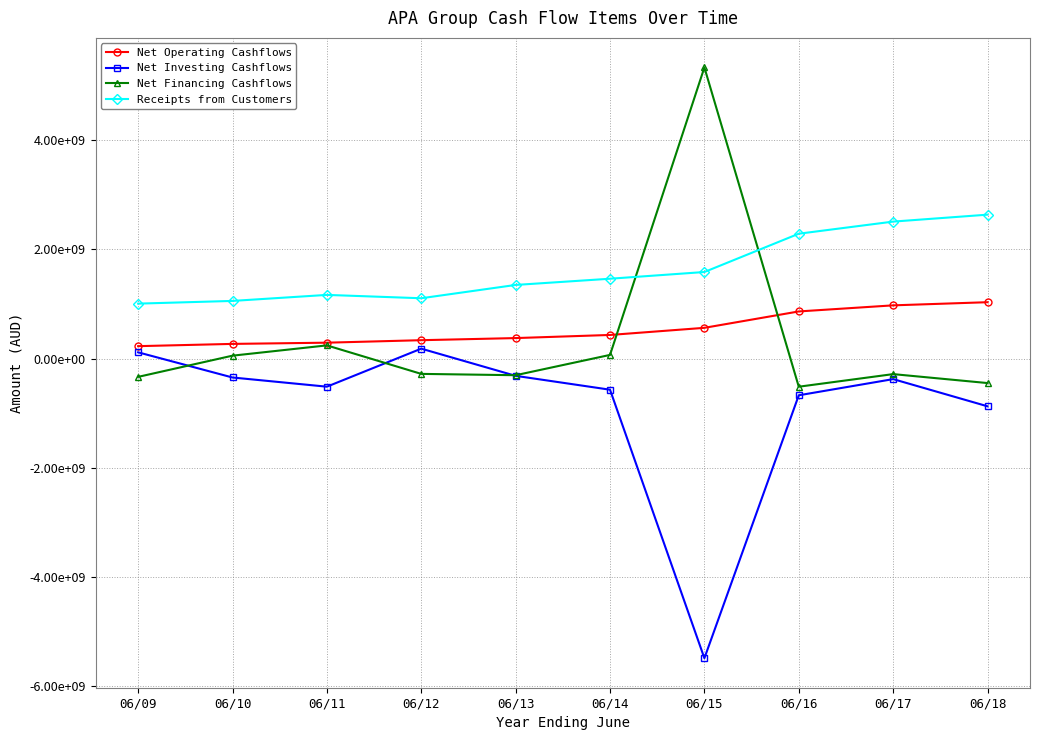

Is this an area chart (filled region under the line)?

No